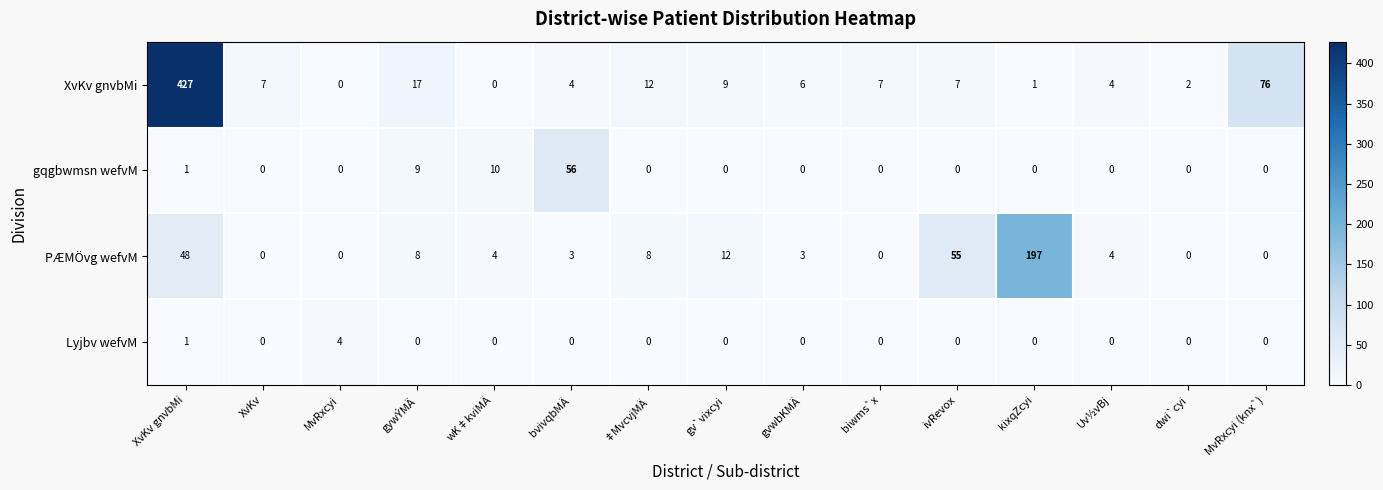

What is the total value across all series at gv`vixcyi?

21